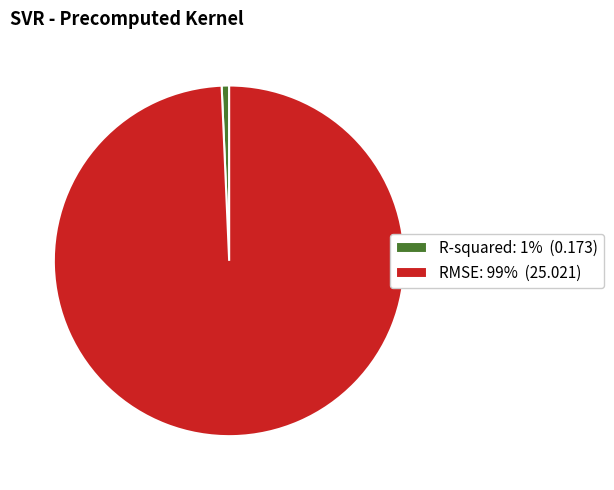

Does any single category account for the majority?

Yes